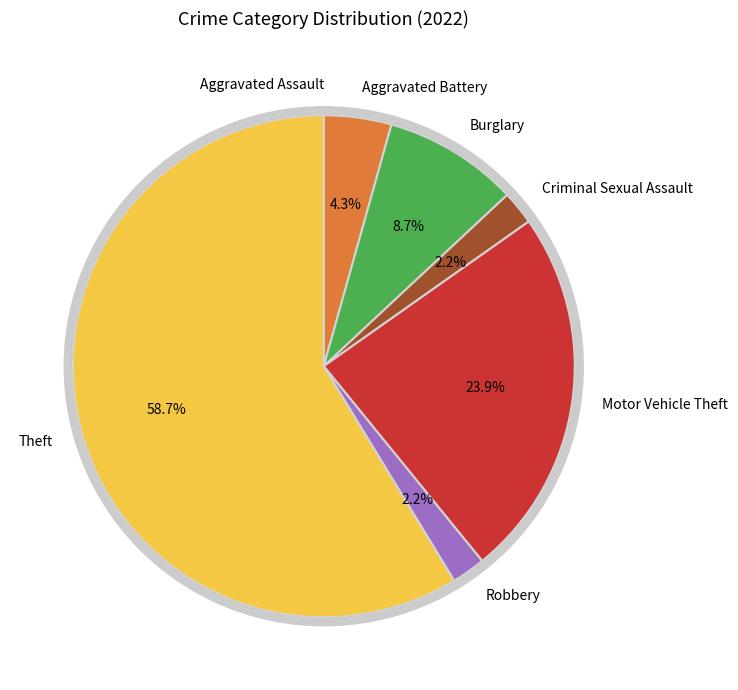

Combined, do Robbery and Theft account for over 50%?

Yes